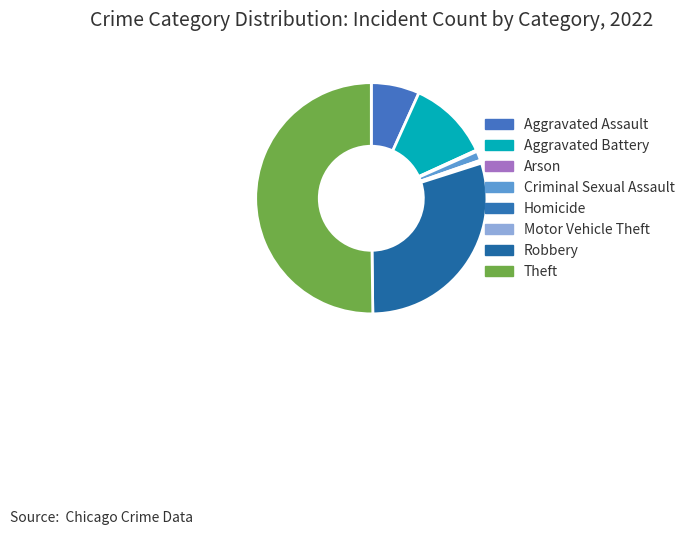

What is the majority slice?

Theft